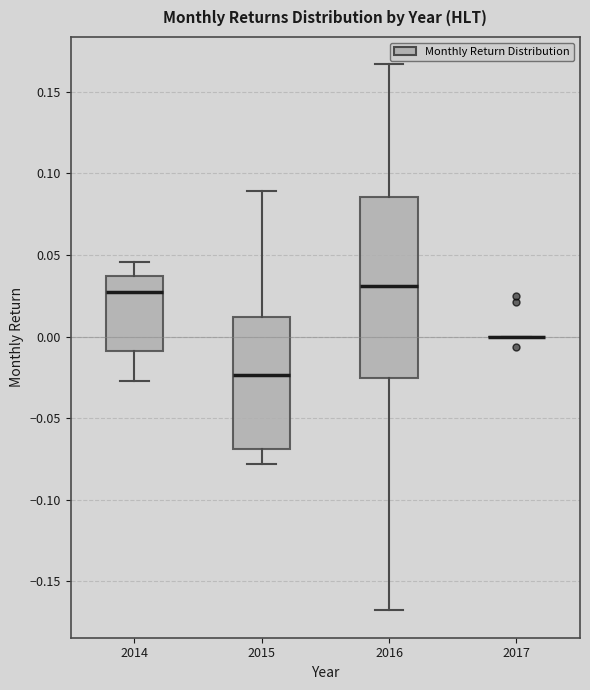

Which box is the tallest, from its lower edge to its upper edge?

2016